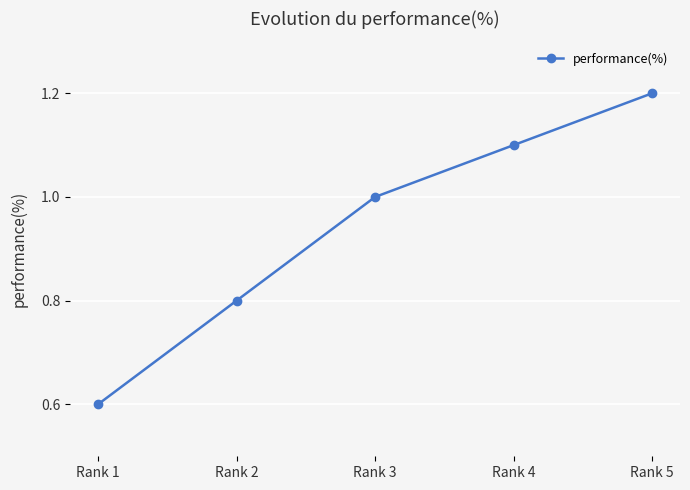

List the labels in order of value, largest first.

Rank 5, Rank 4, Rank 3, Rank 2, Rank 1